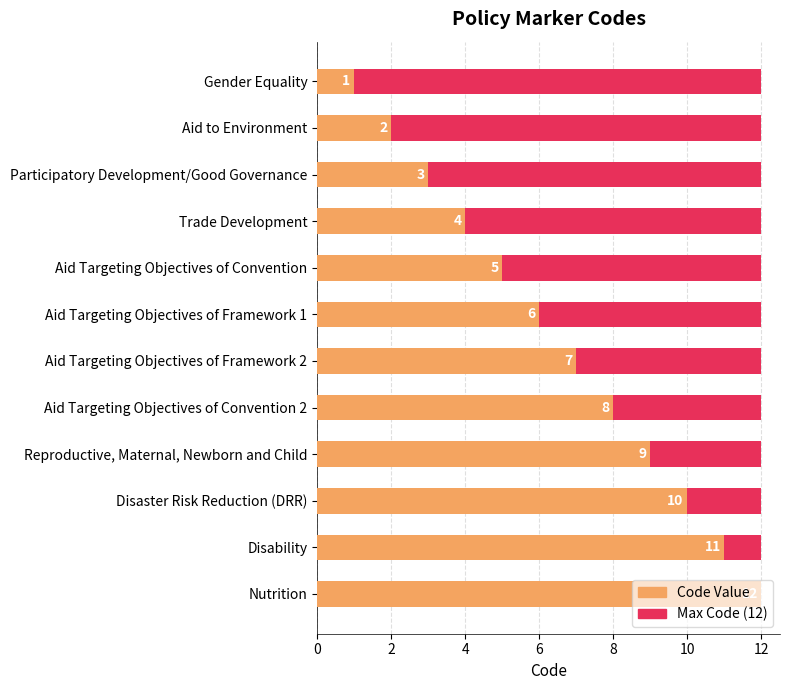

Is the value of Max Value (code) at 11 greater than the value of Code at 11?

No